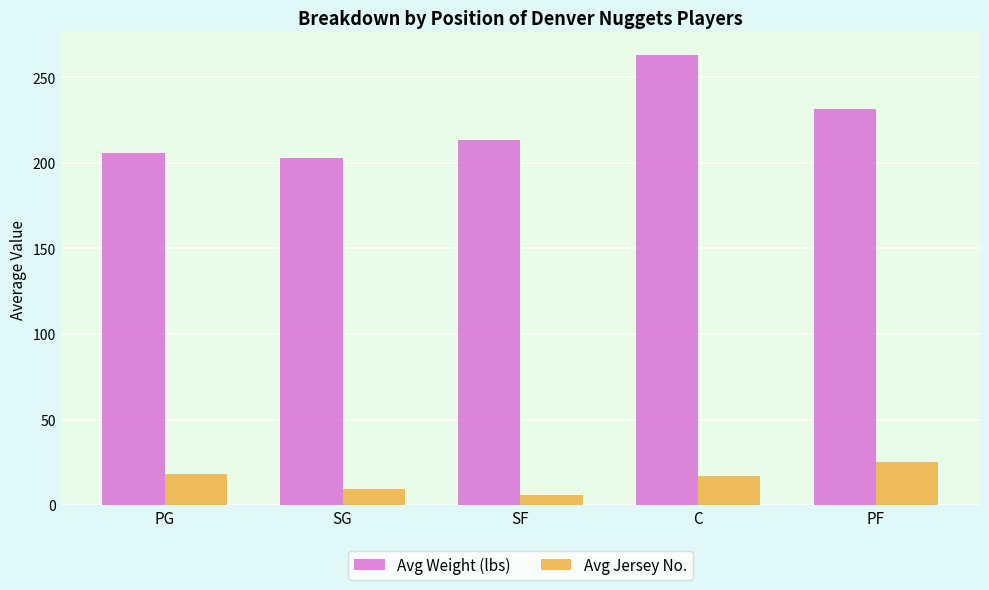

What is the sum of all Avg Weight (lbs) values?

1116.5